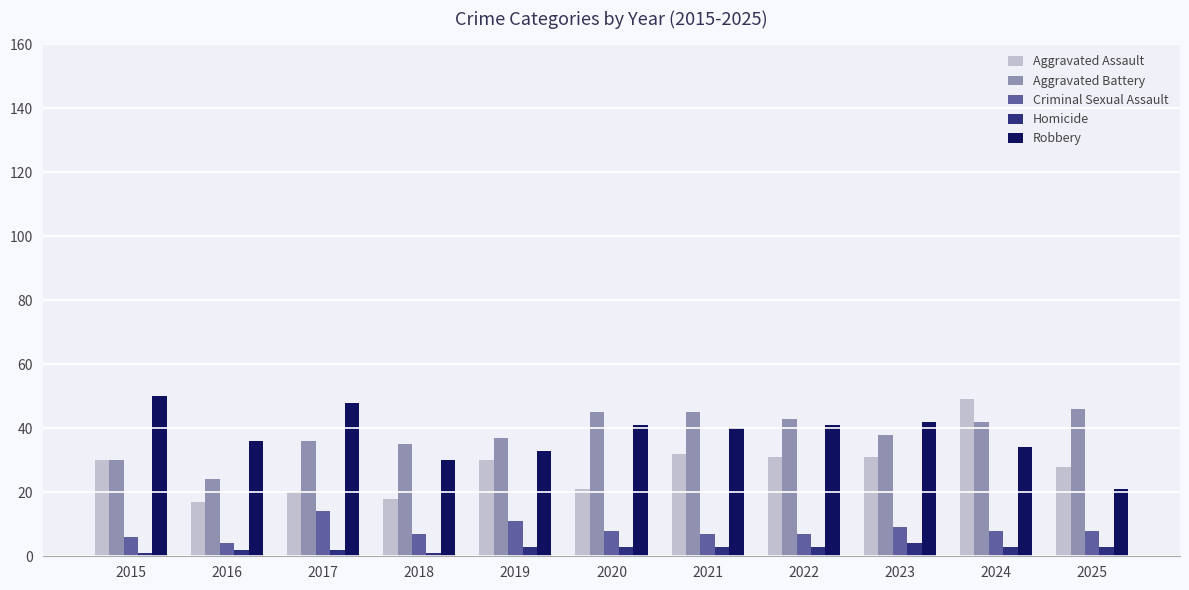

What is the difference between the maximum and minimum values in the Criminal Sexual Assault series?

10